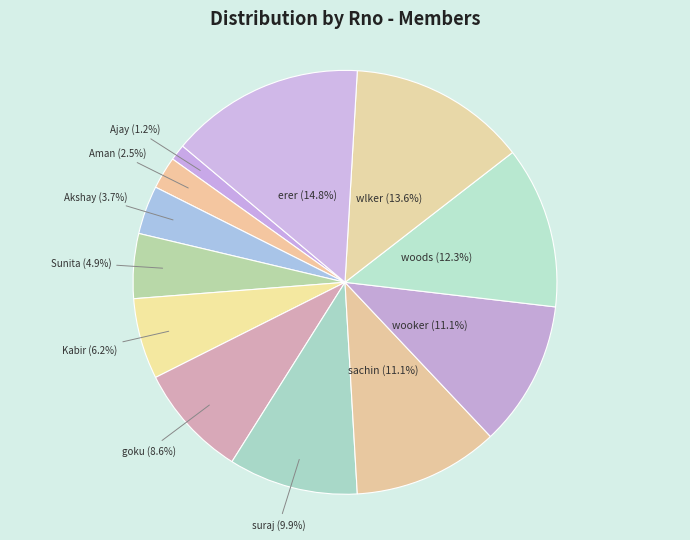

Is the sum of goku and Kabir greater than half?

No